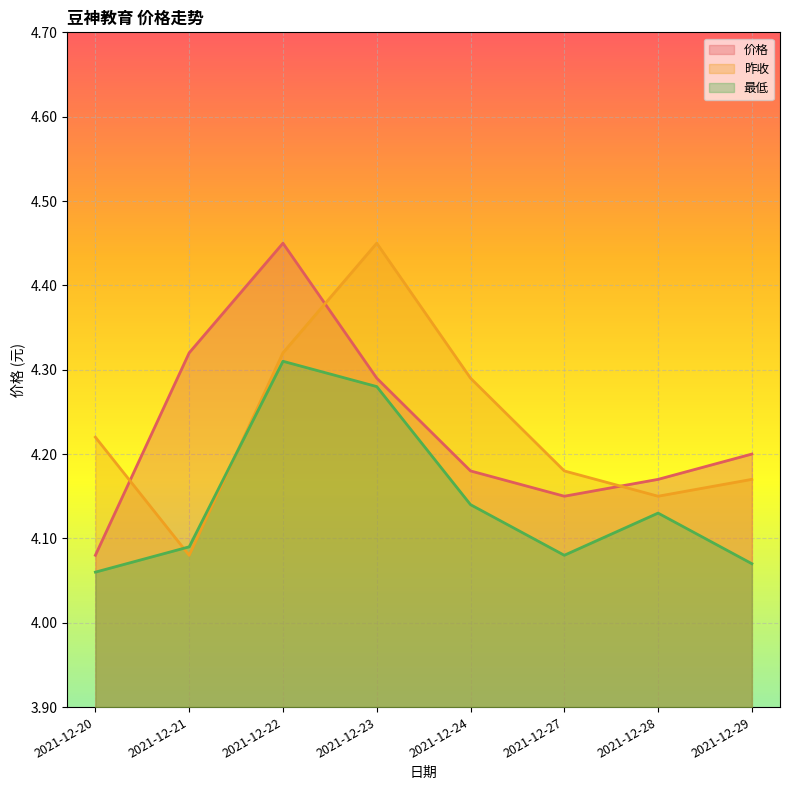

List the labels in order of 价格 value, smallest first.

2021-12-20, 2021-12-27, 2021-12-28, 2021-12-24, 2021-12-29, 2021-12-23, 2021-12-21, 2021-12-22